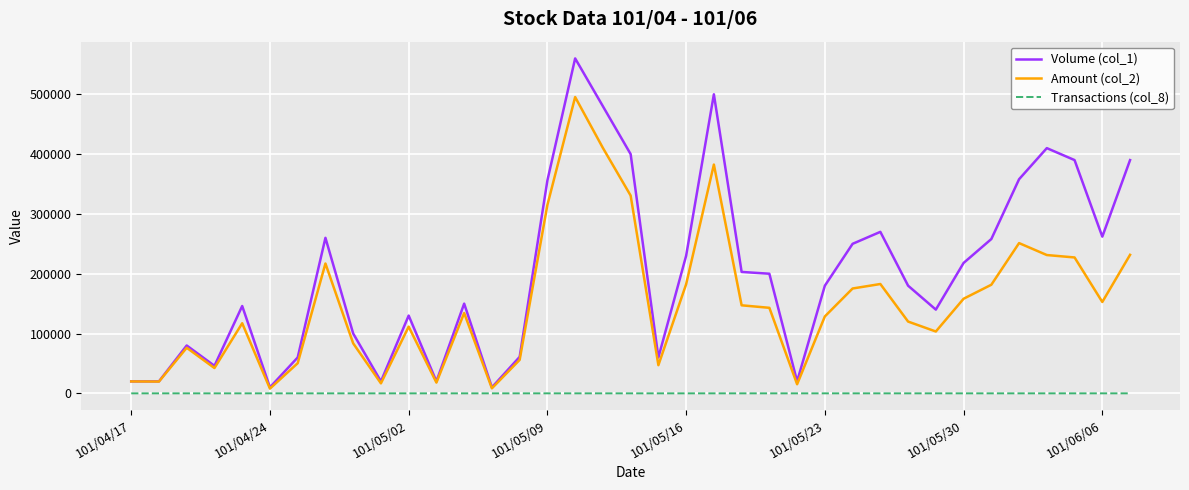

List the series in order of their overall mean, lowest first.

Transactions (col_8), Amount (col_2), Volume (col_1)